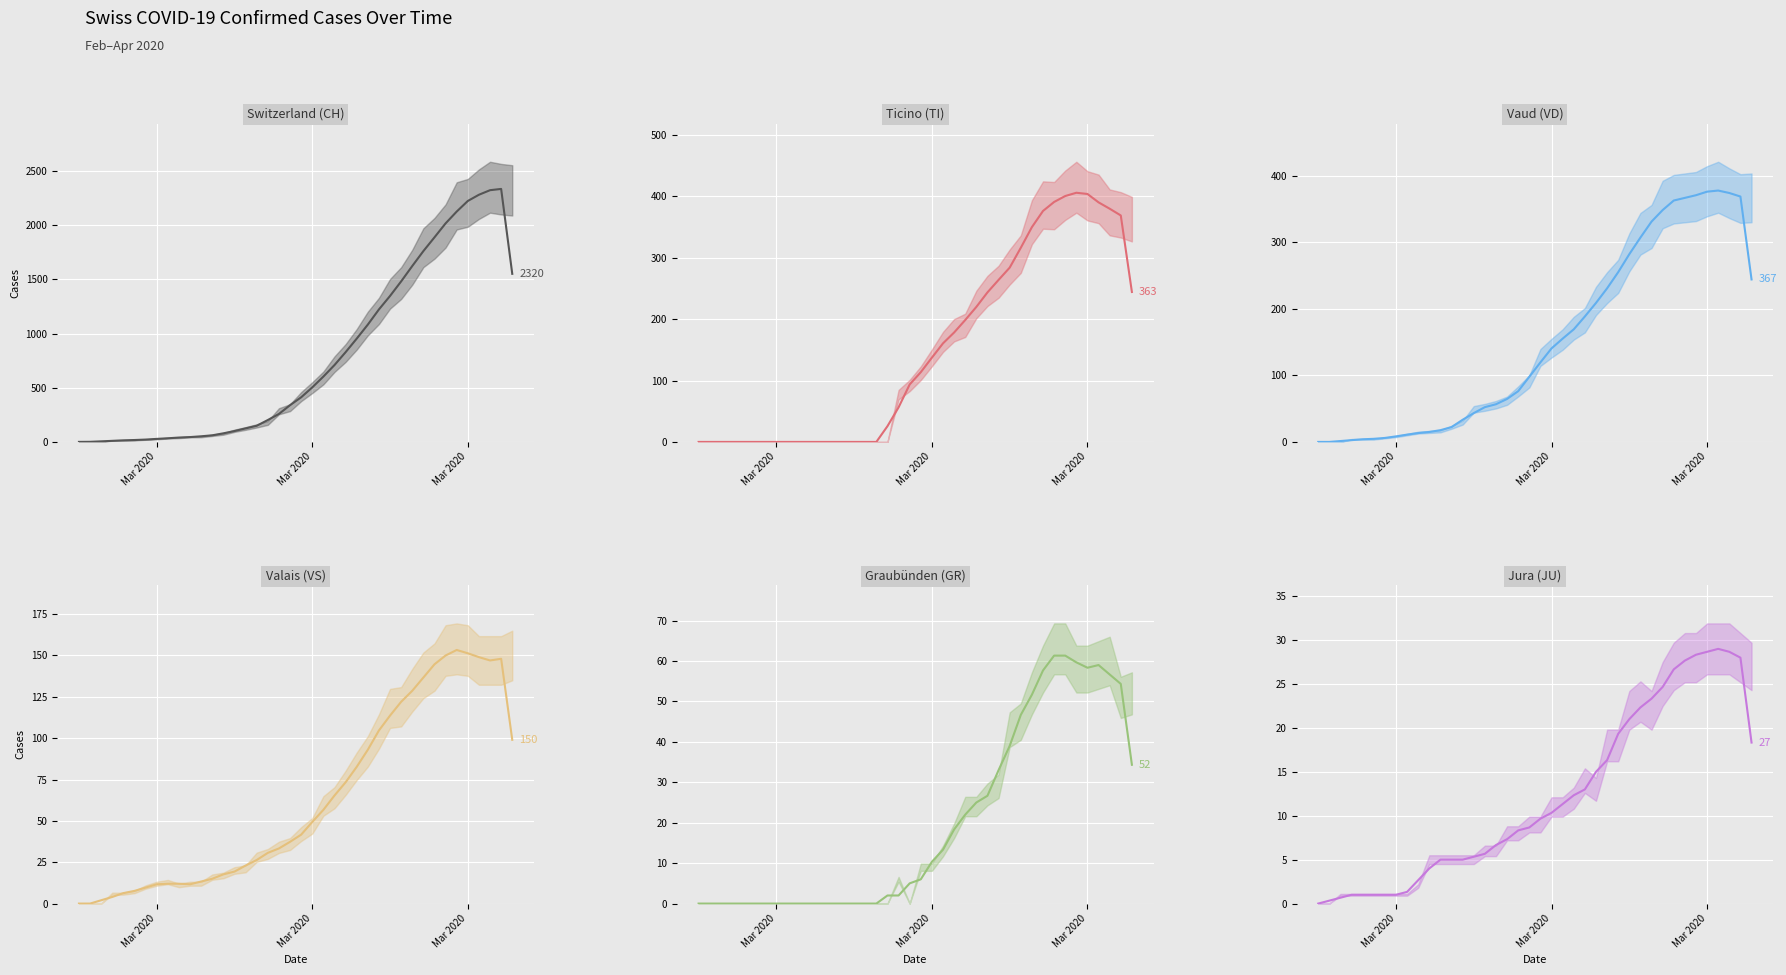

True or false: JU (smooth) and GR (smooth) intersect in this chart.

False